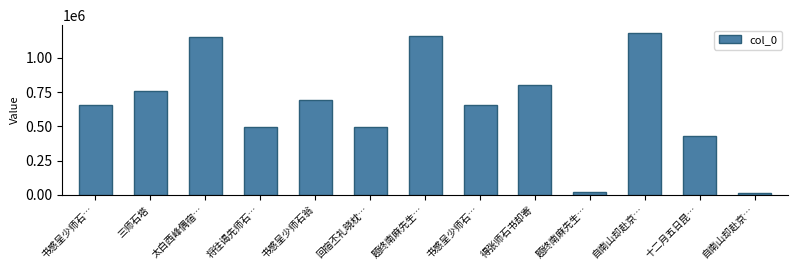

Are the bars grouped side by side (vs. stacked)?

No